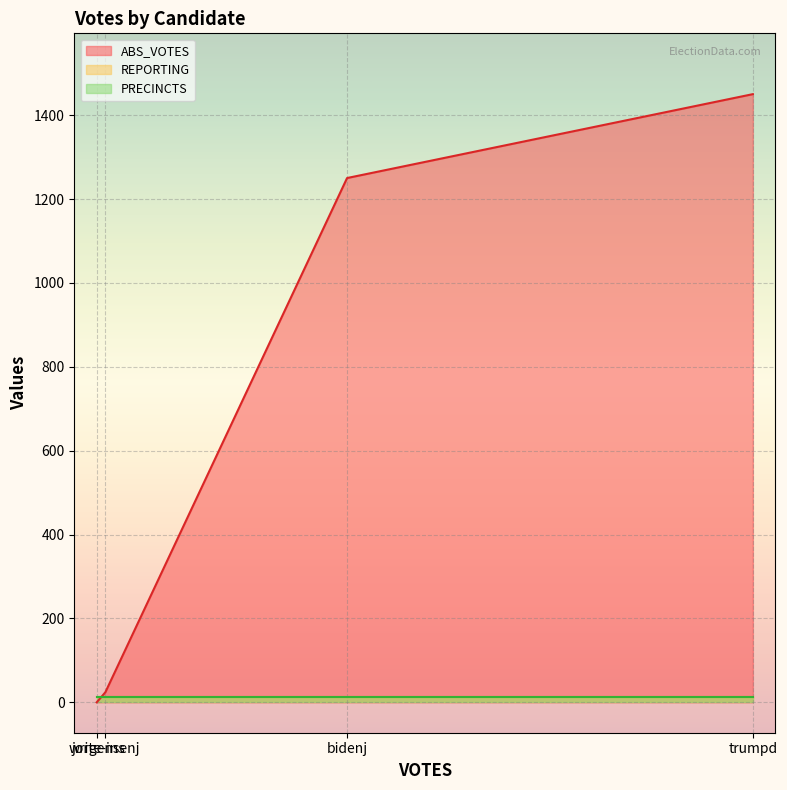

At which category does ABS_VOTES reach its first local valley?

jorgensenj